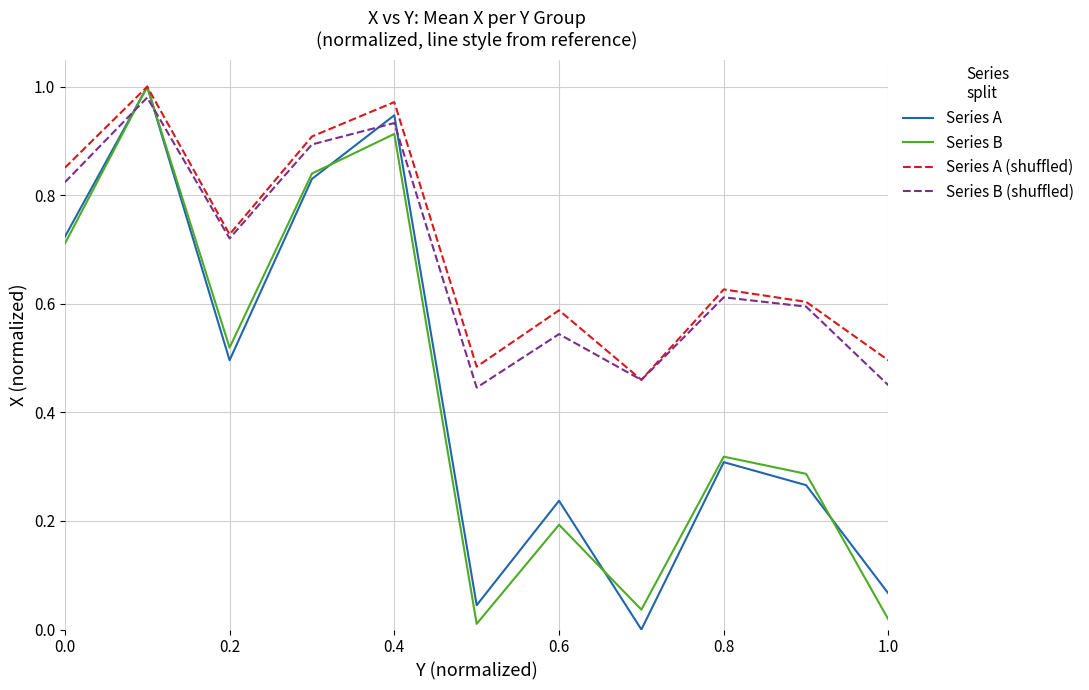

Which series ends up on top after the final intersection of Series B and Series B (shuffled)?

Series B (shuffled)